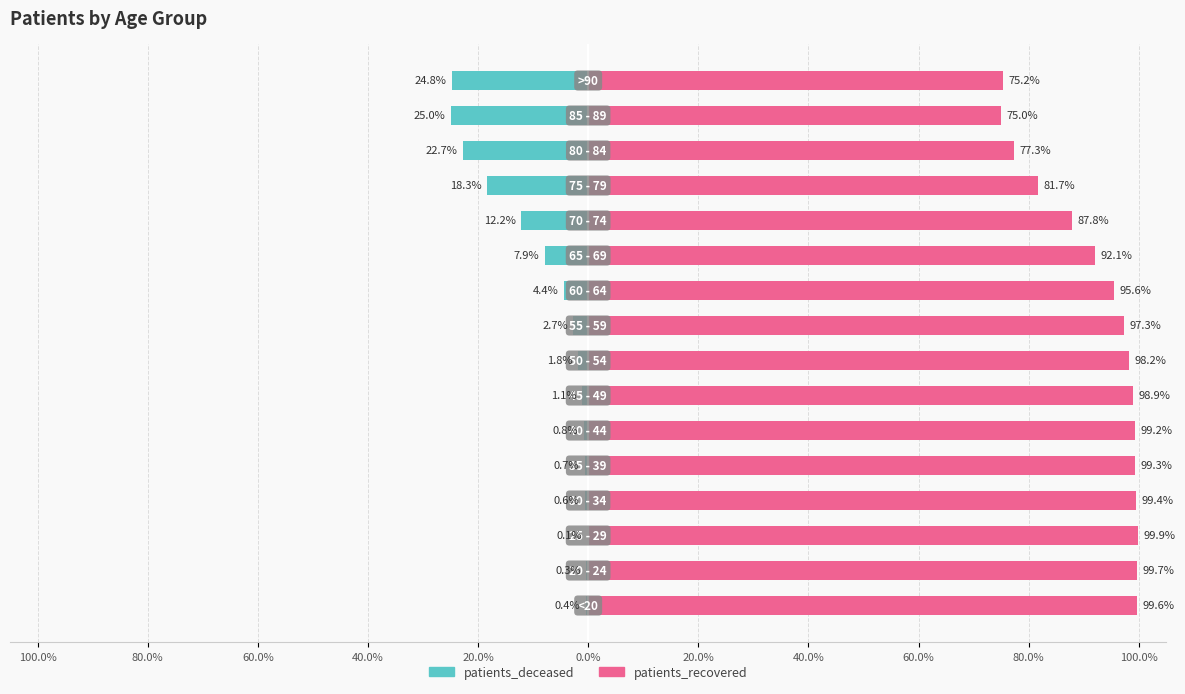

Reading left to right, list all the values displayed in this chart.

patients_deceased: -0.4	-0.3	-0.1	-0.6	-0.7	-0.8	-1.1	-1.8	-2.7	-4.4	-7.9	-12.2	-18.3	-22.7	-25.0	-24.8
patients_recovered: 99.6	99.7	99.9	99.4	99.3	99.2	98.9	98.2	97.3	95.6	92.1	87.8	81.7	77.3	75.0	75.2